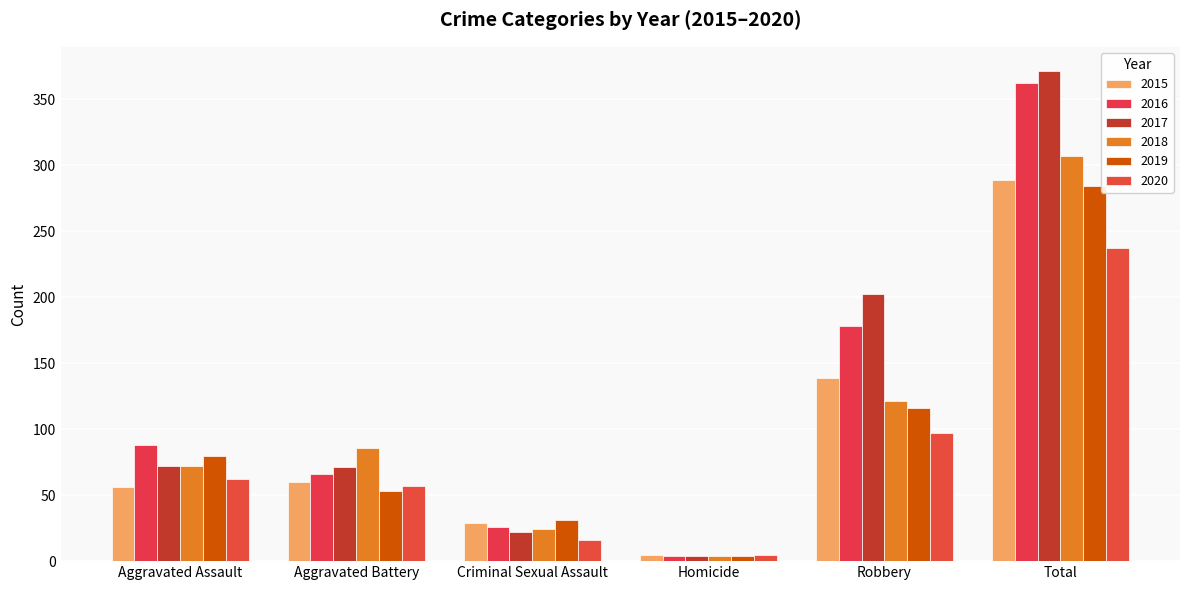

Are the bars horizontal?

No